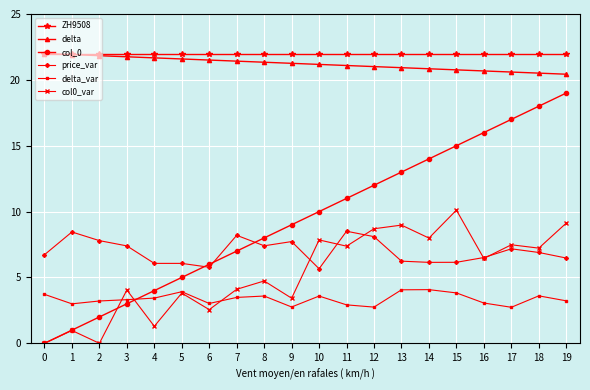

What is the total value across all series at 4?

58.5